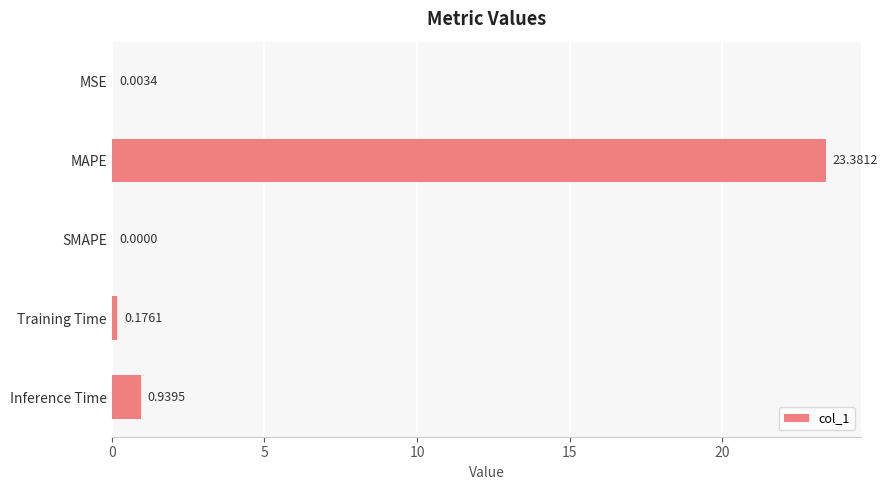

Are the bars horizontal?

Yes